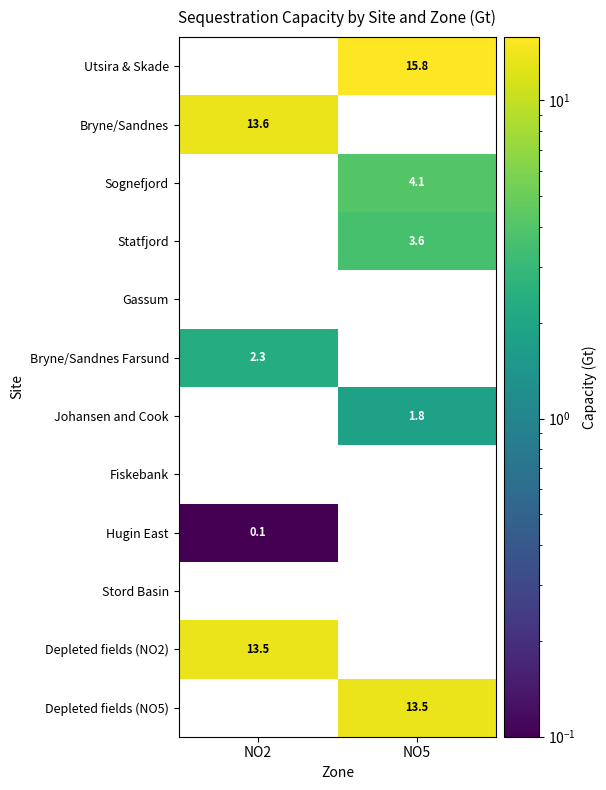

Reading left to right, transcribe all the data shown in this chart.

Utsira & Skade: 0.0	15.8
Bryne/Sandnes: 13.6	0.0
Sognefjord: 0.0	4.1
Statfjord: 0.0	3.6
Gassum: 0.0	0.0
Bryne/Sandnes Farsund: 2.3	0.0
Johansen and Cook: 0.0	1.8
Fiskebank: 0.0	0.0
Hugin East: 0.1	0.0
Stord Basin: 0.0	0.0
Depleted fields (NO2): 13.5	0.0
Depleted fields (NO5): 0.0	13.5